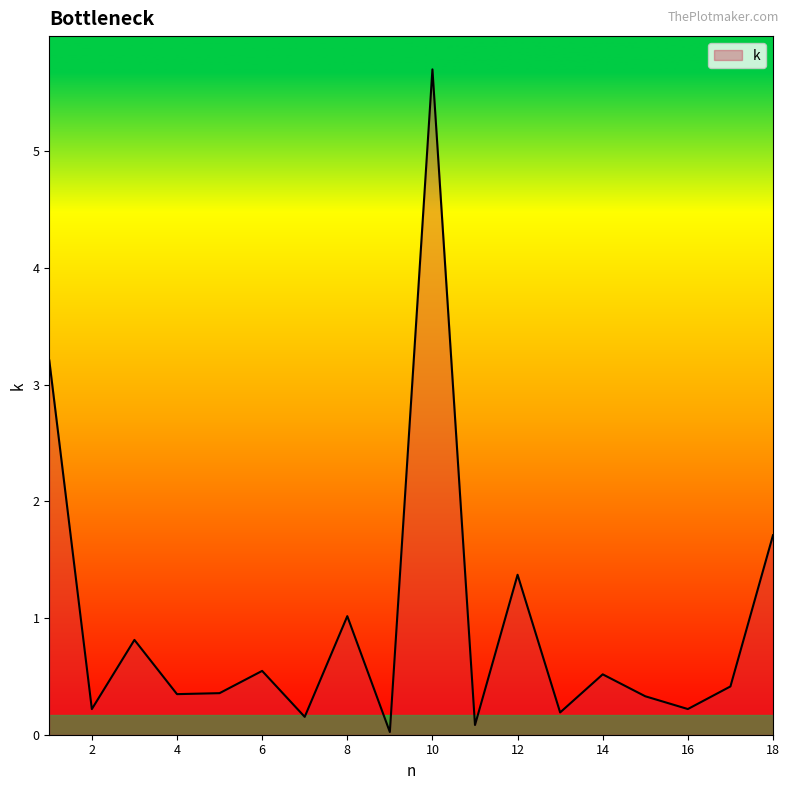

True or false: there are more than 0 points higher than both neighbors.

True